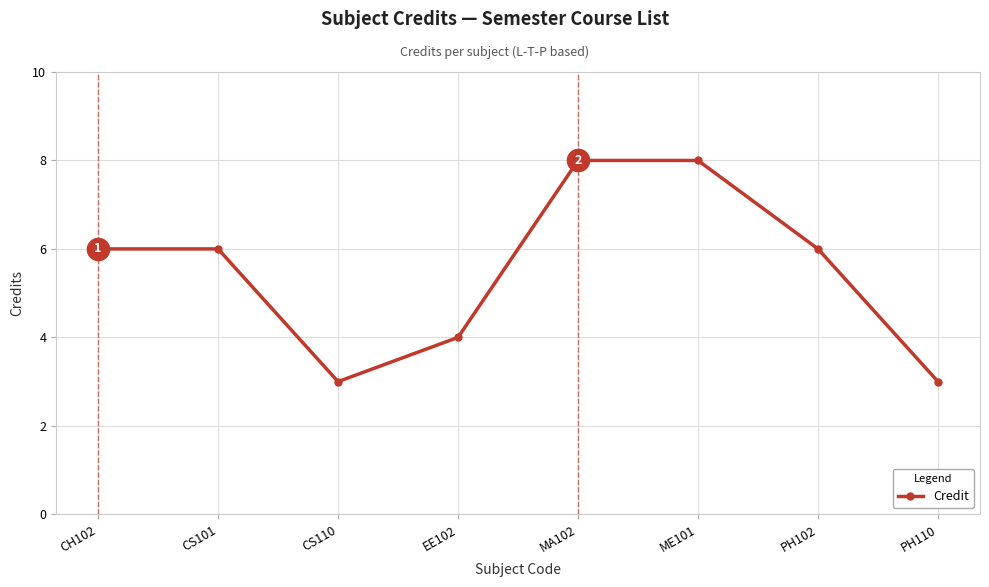

What is the minimum value shown in the chart?

3